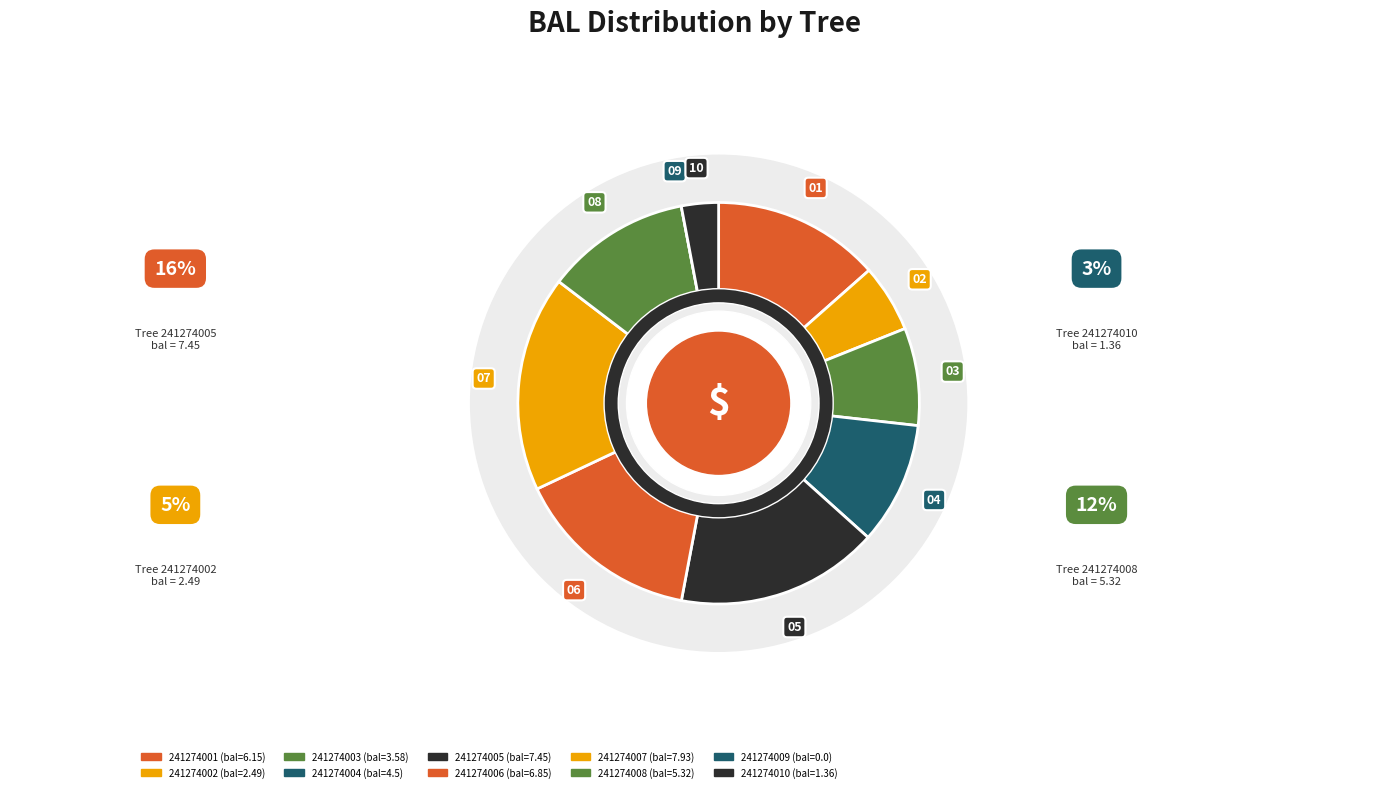

To the nearest percent, what is the difference between the 241274004 and 241274001 slice percentages?

4%